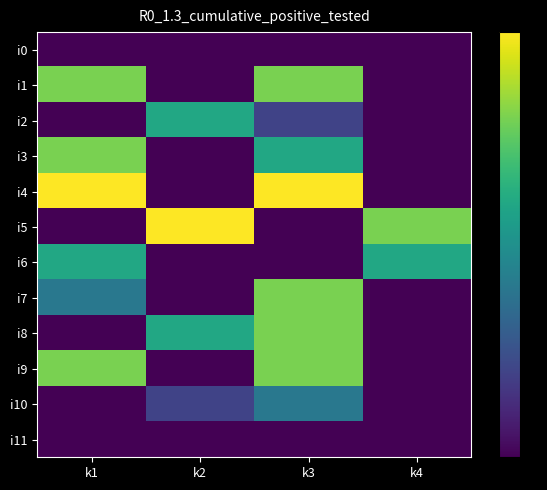

Between k2 and k3, which series saw the biggest shift?

i4